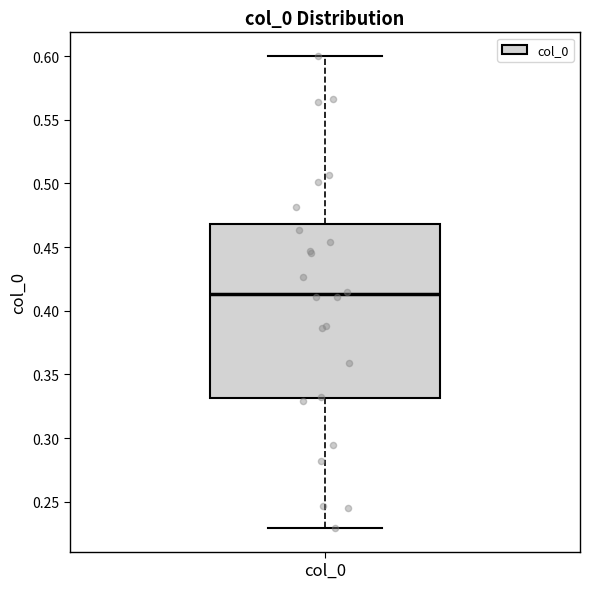

Read this box plot against the y-axis: the position of the median line, the range covered by the box, and the ends of both whiskers. The values are not printed on the chart, so give them approximately, as read against the axis.

median 0.415, box 0.330 to 0.470, whiskers 0.230 to 0.600